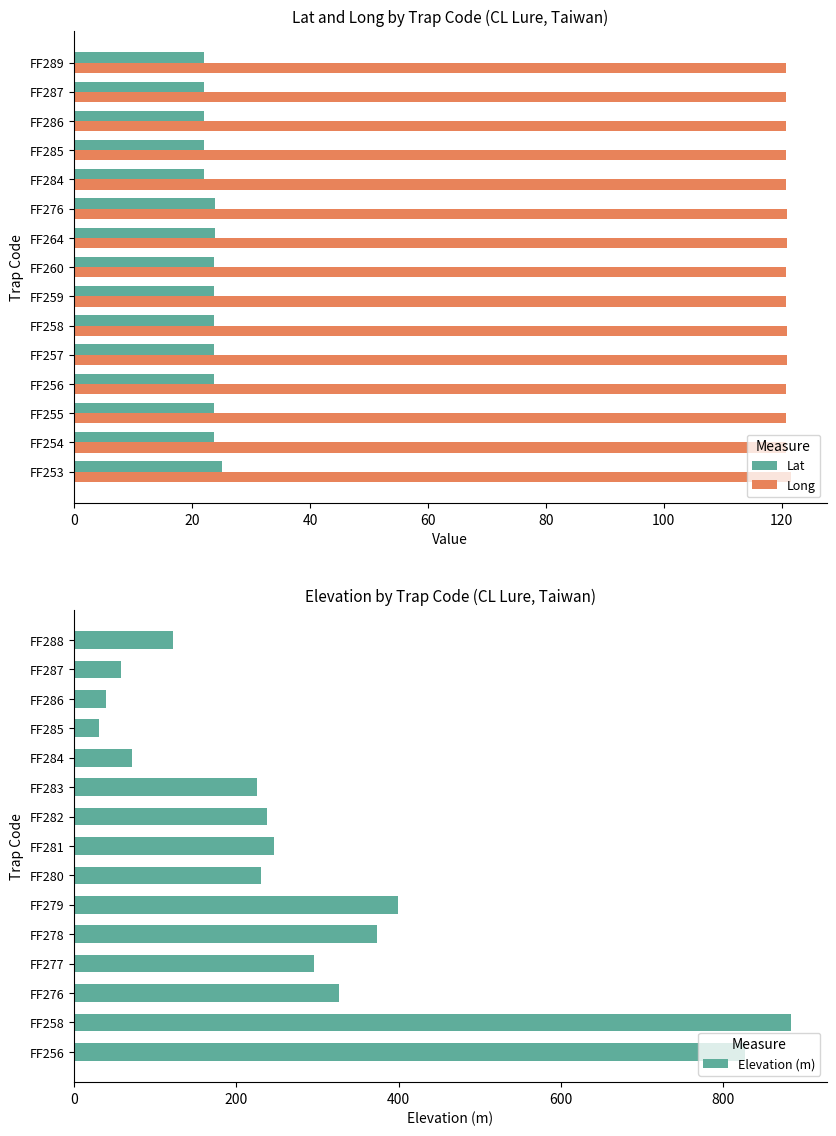

What is the lowest value of the Lat series?

22.0